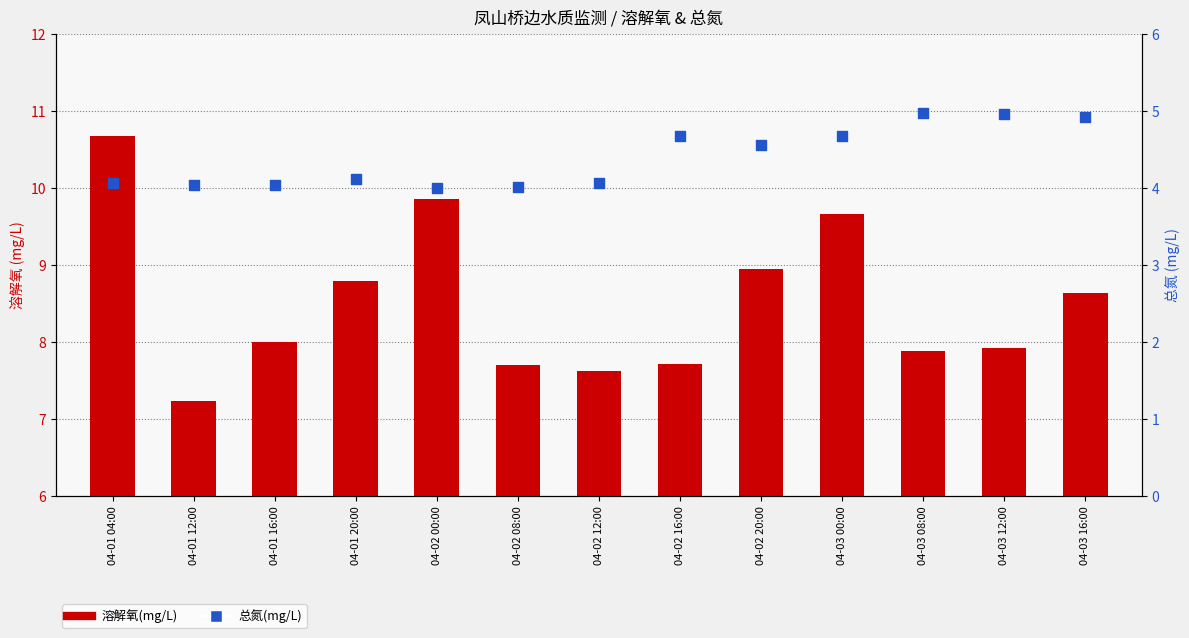

Which series has the largest total across all categories?

溶解氧(mg/L)